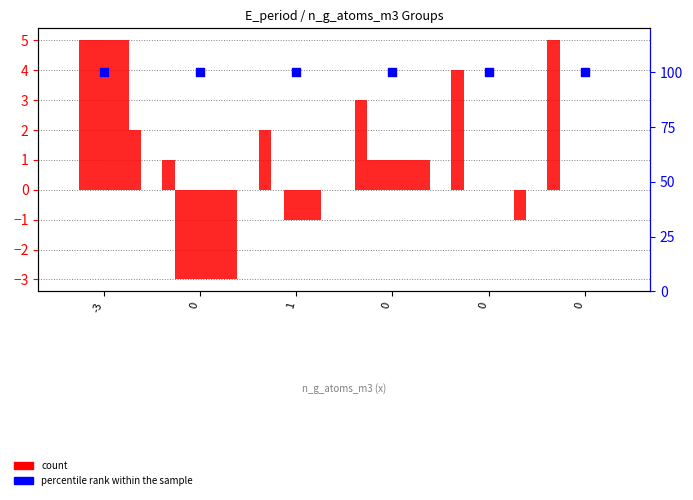

Is the value of col_0 at 0 greater than the value of V_p_tb_kgm2_s3_A at 0?

Yes